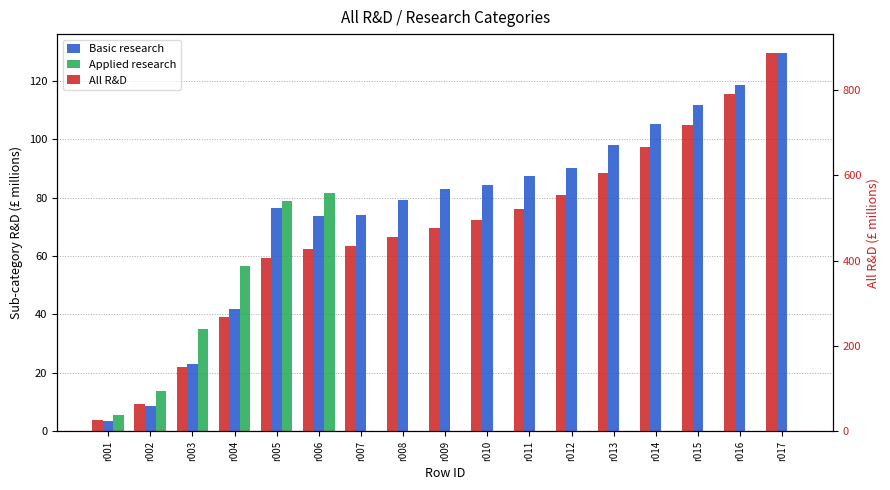

Reading right to left, transcribe all the data shown in this chart.

Basic research: r017=129.4	r016=118.6	r015=111.8	r014=105.0	r013=97.9	r012=90.2	r011=87.5	r010=84.4	r009=82.9	r008=79.3	r007=74.0	r006=73.7	r005=76.5	r004=42.0	r003=23.0	r002=8.7	r001=3.6
Applied research: r017=0.0	r016=0.0	r015=0.0	r014=0.0	r013=0.0	r012=0.0	r011=0.0	r010=0.0	r009=0.0	r008=0.0	r007=0.0	r006=81.7	r005=78.9	r004=56.5	r003=34.9	r002=13.7	r001=5.8
All R&D: r017=885.6	r016=789.1	r015=716.9	r014=665.6	r013=604.0	r012=553.6	r011=521.7	r010=494.5	r009=475.9	r008=454.2	r007=433.7	r006=426.2	r005=406.6	r004=267.9	r003=152.0	r002=63.2	r001=26.3